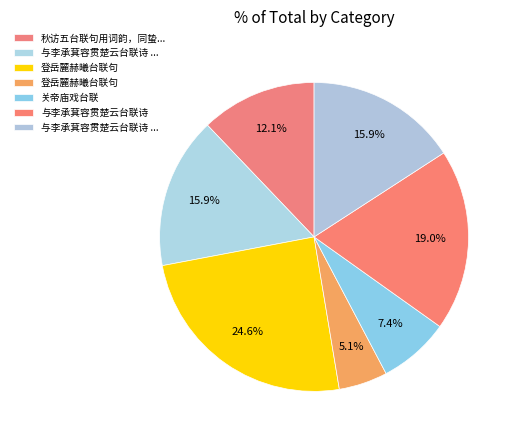

How many segments does this pie chart have?

7